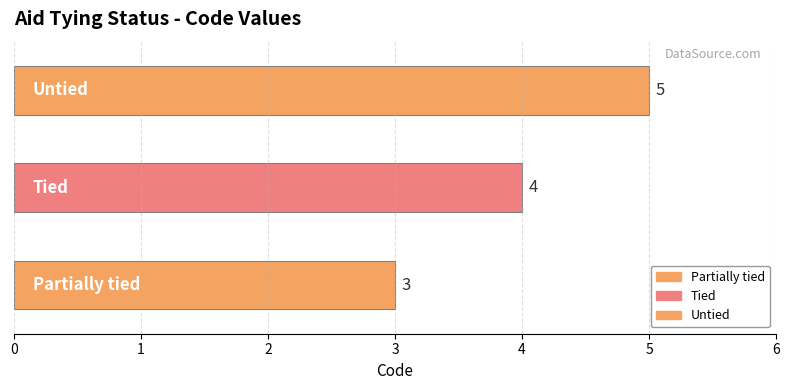

Count the number of data series in this chart.

1